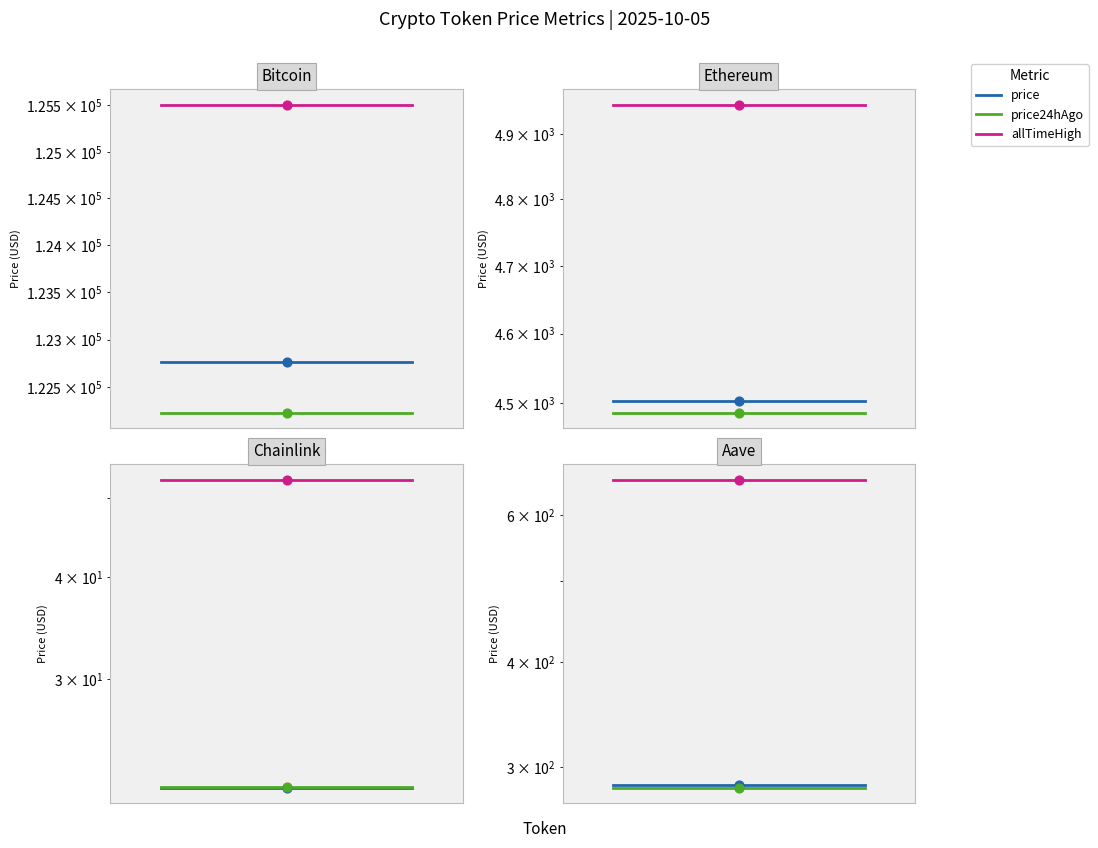

Is the value of price24hAgo at 0 greater than the value of allTimeHigh at 1?

No